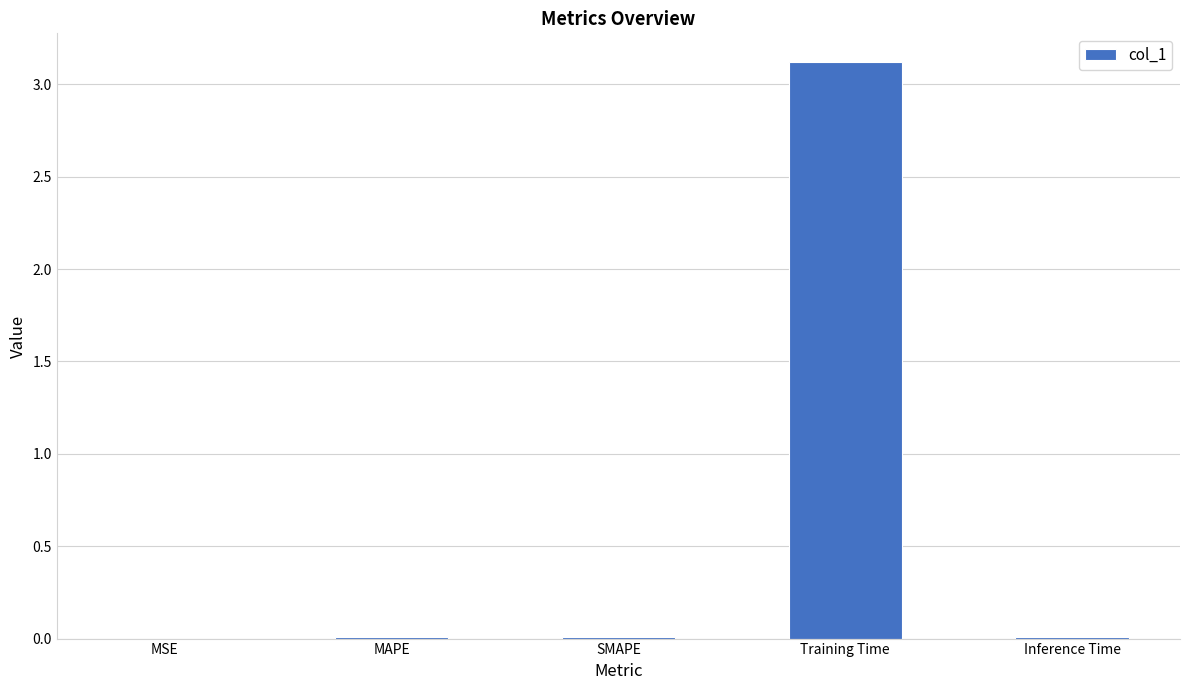

What is the maximum value shown in the chart?

3.1